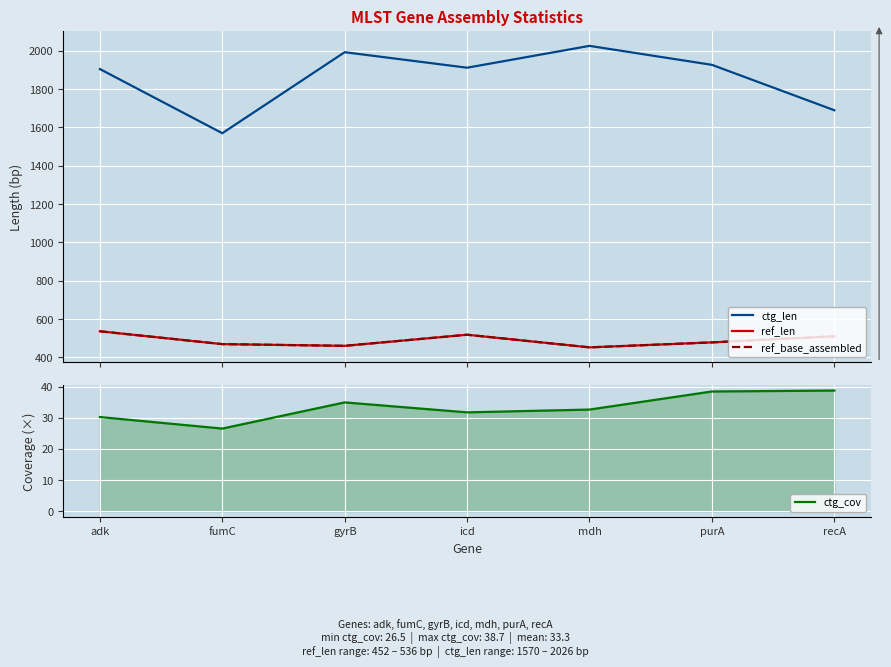

List the labels in order of ctg_len value, smallest first.

fumC, recA, adk, icd, purA, gyrB, mdh